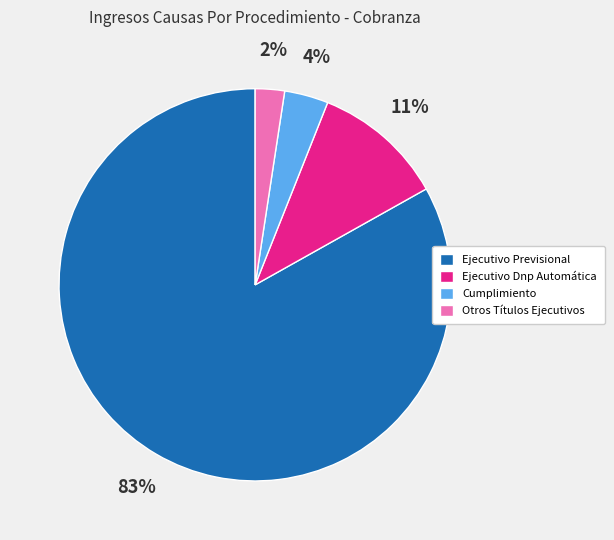

To the nearest percent, what is the combined percentage of Otros Títulos Ejecutivos and Ejecutivo Dnp Automática?

13%